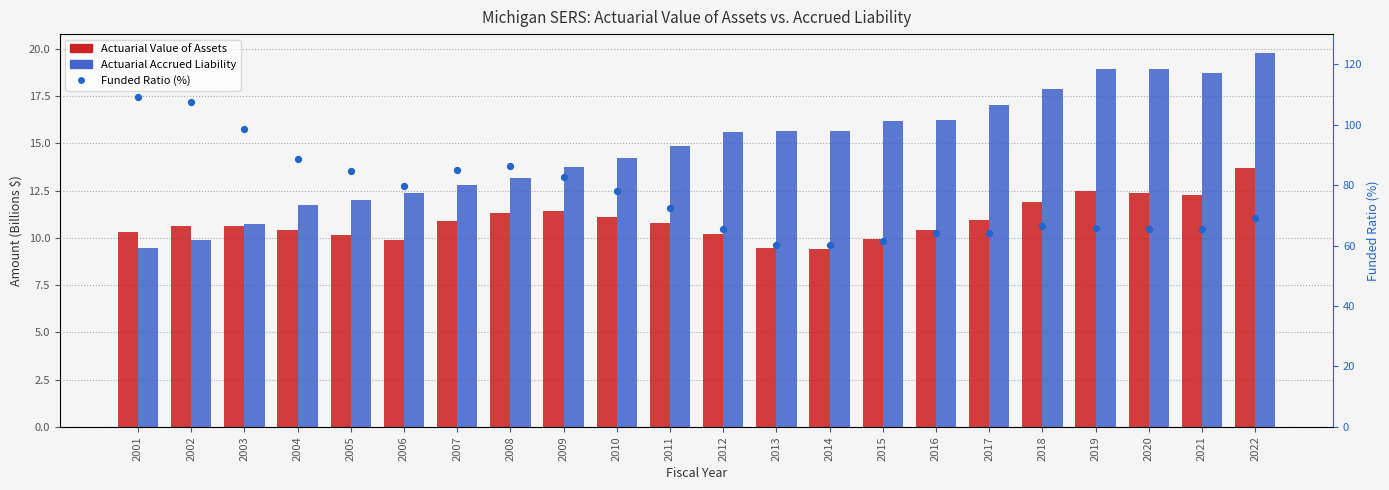

Which series has the widest spread of Y values?

Funded Ratio (%)